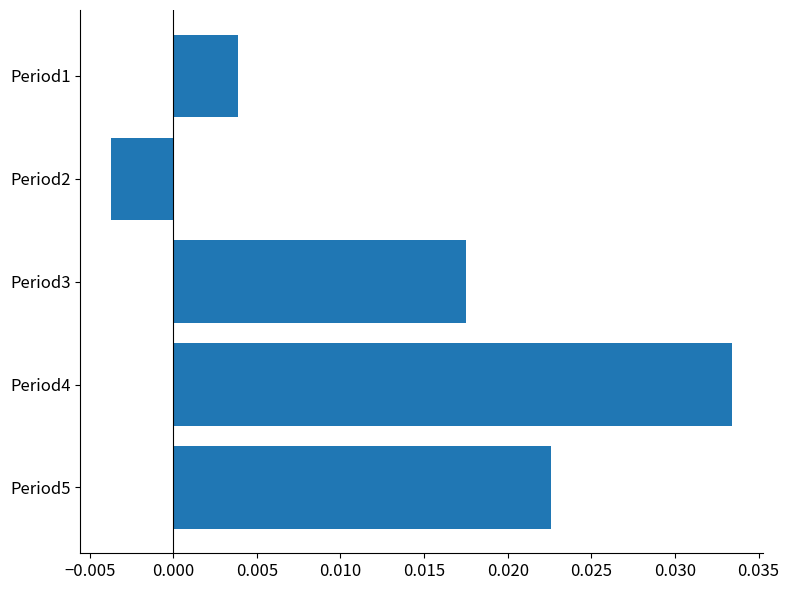

Which label corresponds to the largest value in the chart?

Period4